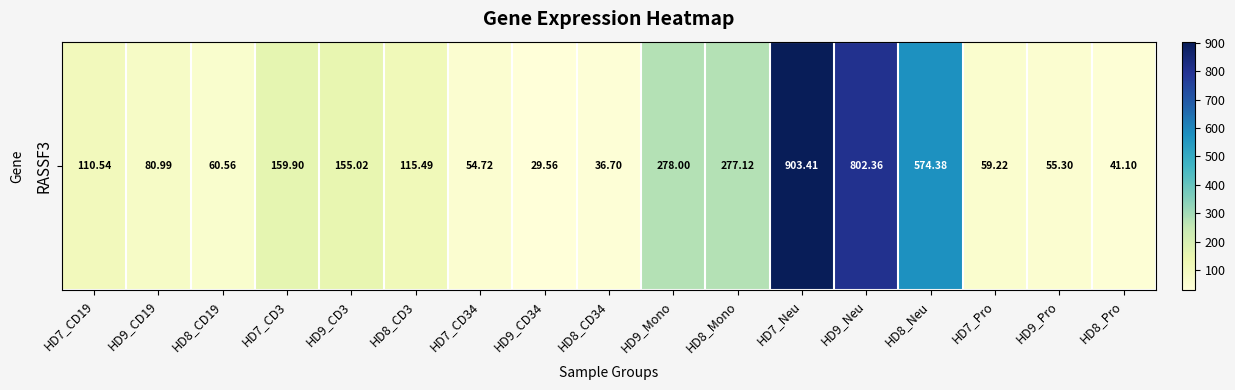

Which label corresponds to the largest value in the chart?

HD7_Neu